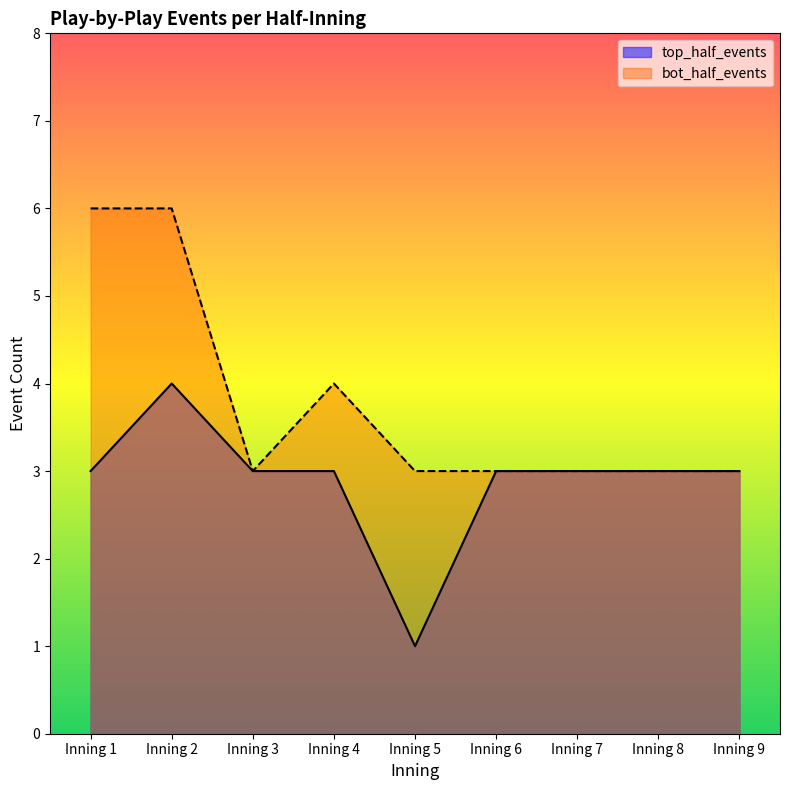

What is the greatest value displayed?

6